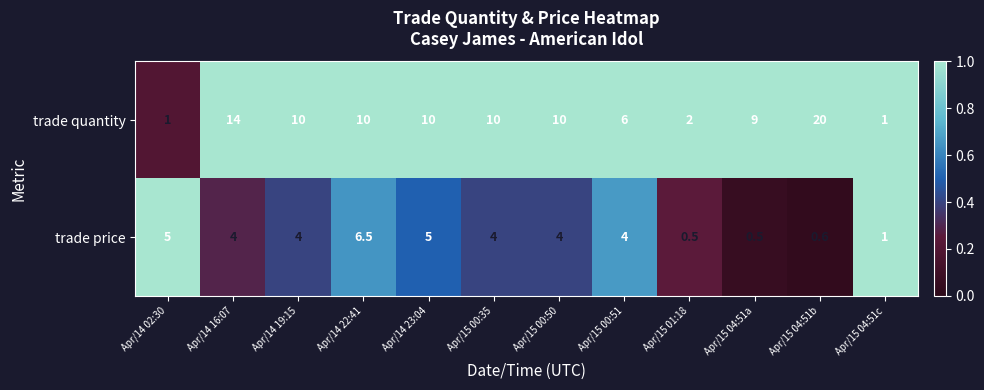

How many series are shown in this chart?

2